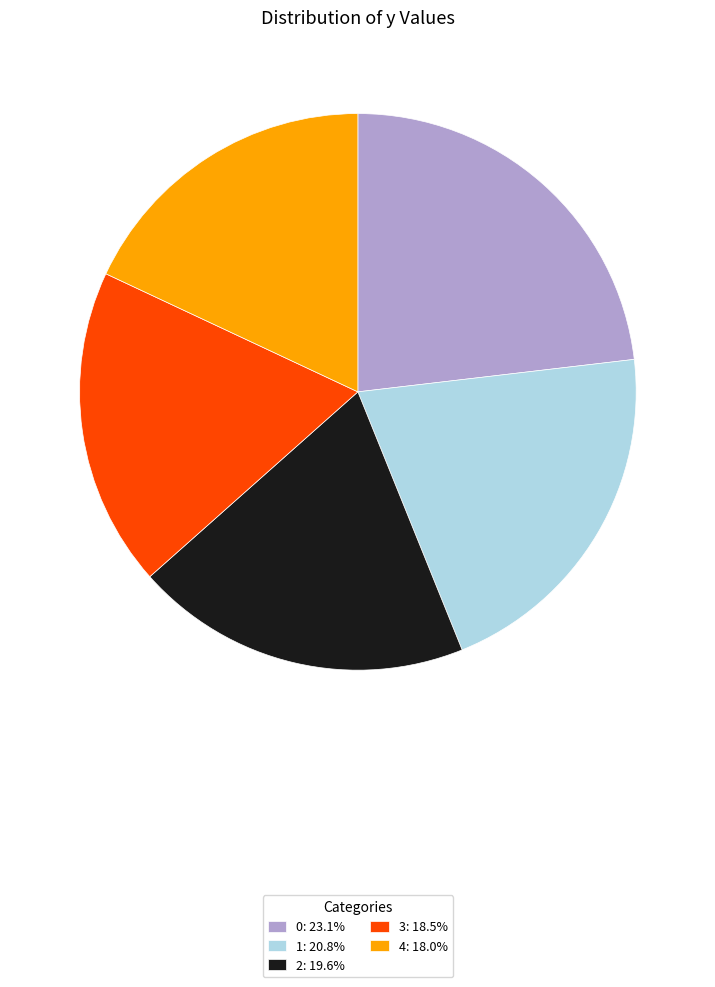

Do 2 and 4 together represent more than half of the pie?

No